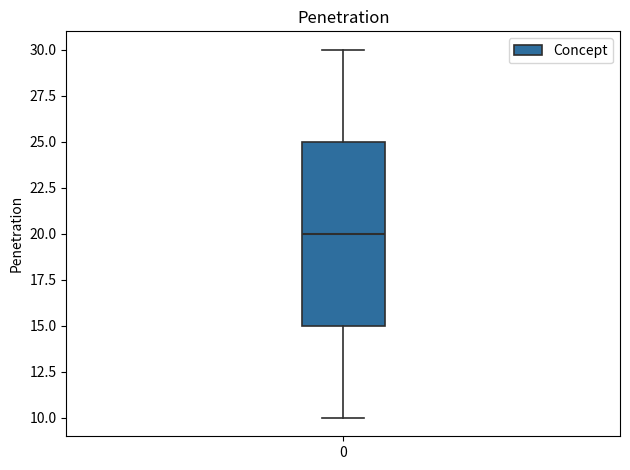

Transcribe this box plot: give where the median line is, the range the box spans, and where the two whiskers end, as read against the y-axis. The values are not printed on the chart, so give them approximately, as read against the axis.

median 20, box 15 to 25, whiskers 10 to 30